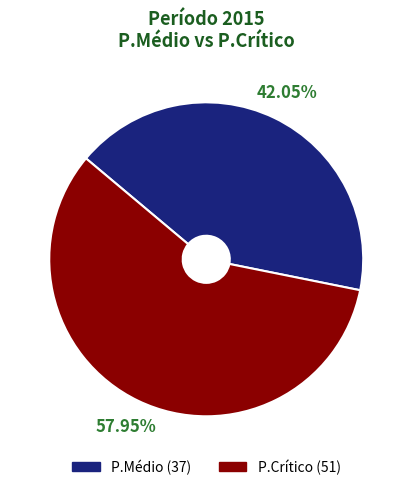

Is the sum of P.Médio and P.Crítico greater than half?

Yes